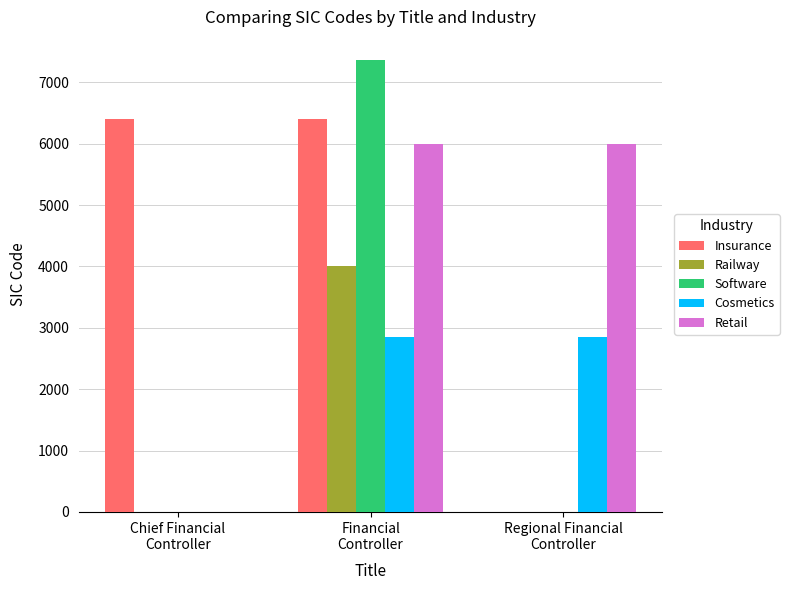

Does the chart contain stacked bars?

No